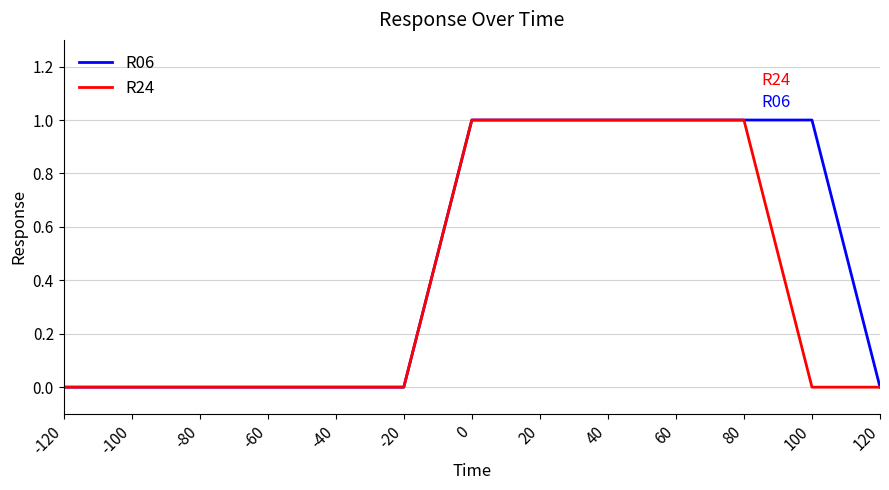

Which series changed the most between 100 and 120?

R06